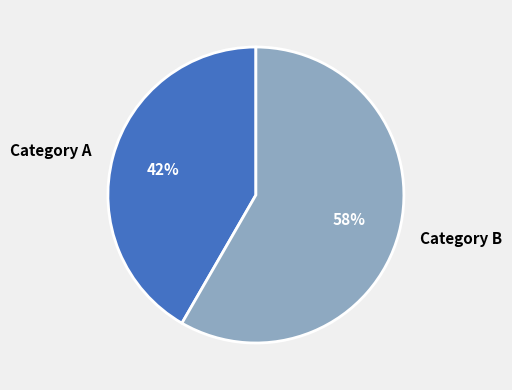

Combined, do Category B and Category A account for over 50%?

Yes